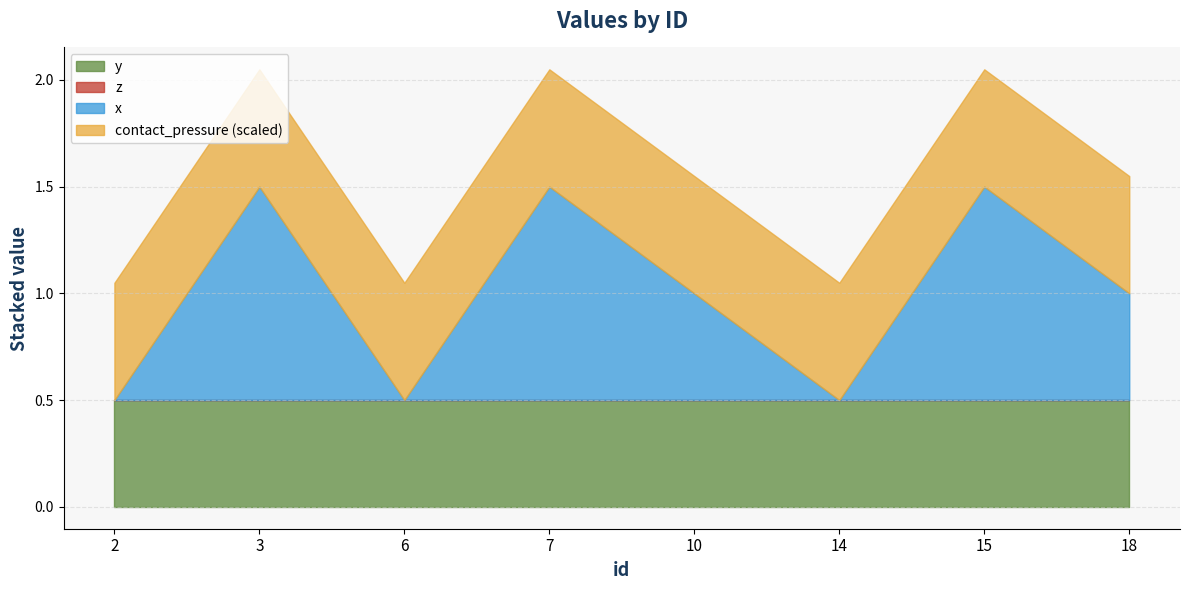

What is the total value across all series at 2?

110.4